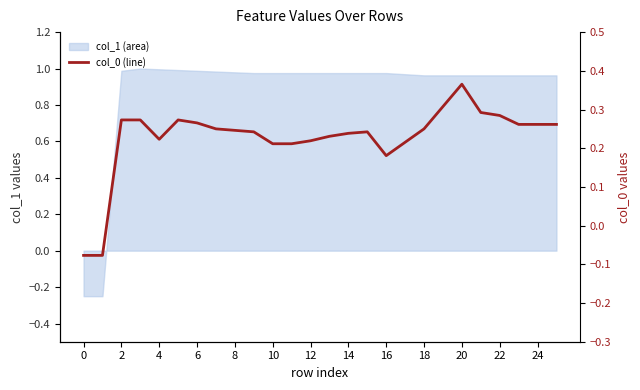

The value at 8 is 0.1. True or false?

False